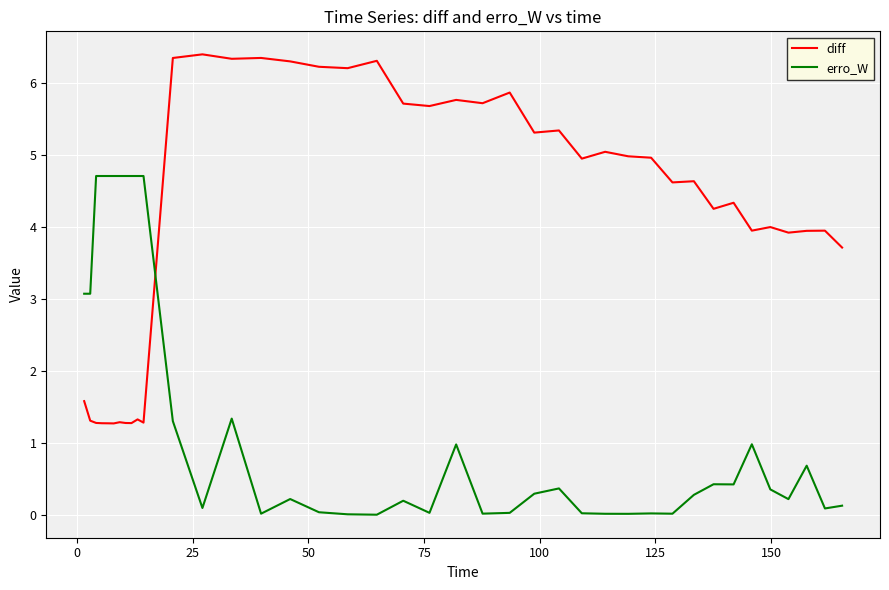

True or false: diff and erro_W cross at least once.

True